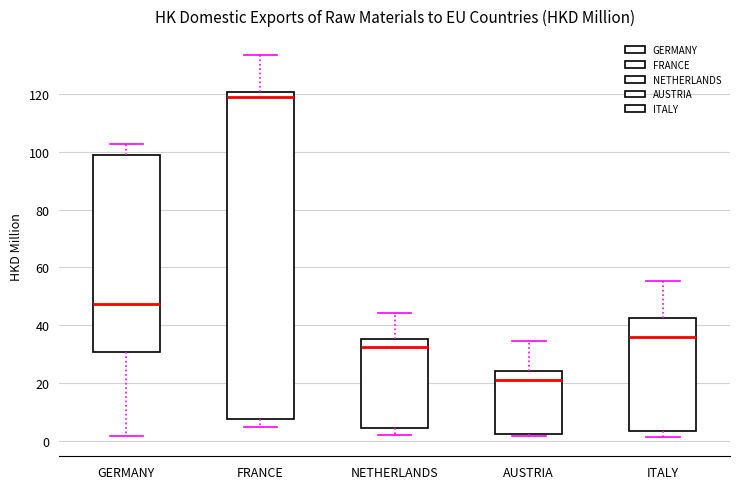

Where does the lower whisker of the box for GERMANY end on the y-axis? The values are not printed on the chart, so give them approximately, as read against the axis.

2